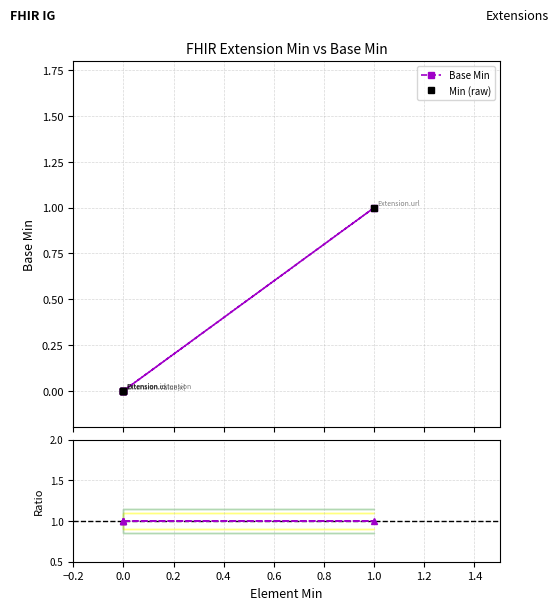

Which series has the largest range (max minus min)?

Base Min